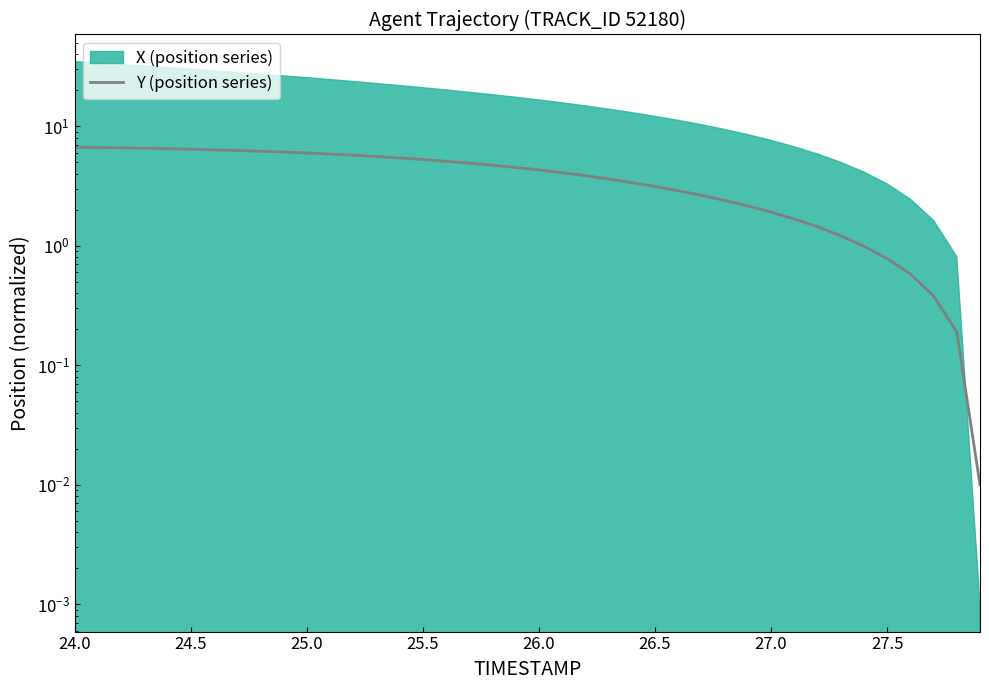

How many lines are shown in the chart?

1